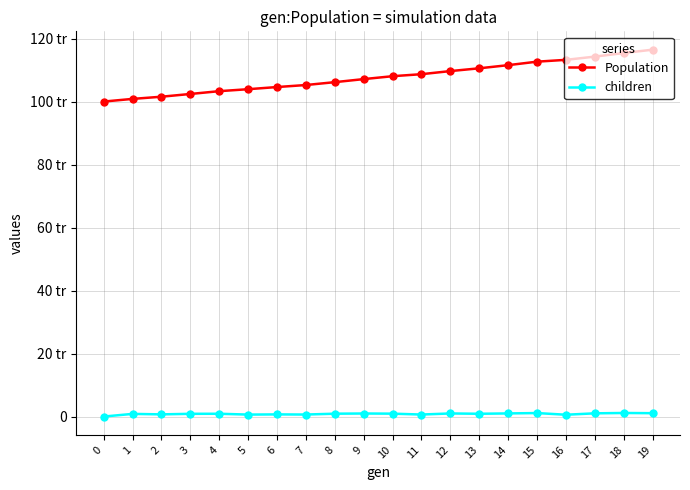

Is the value of Population at 11 greater than the value of children at 16?

Yes